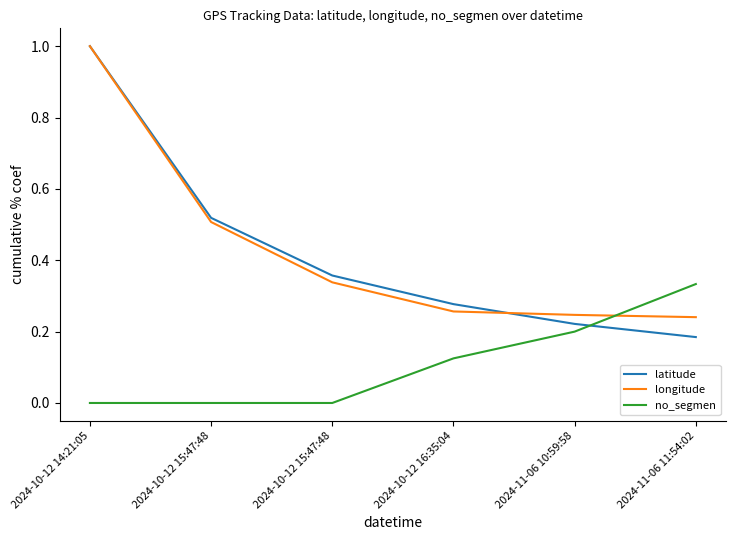

How many distinct data groups are displayed?

3